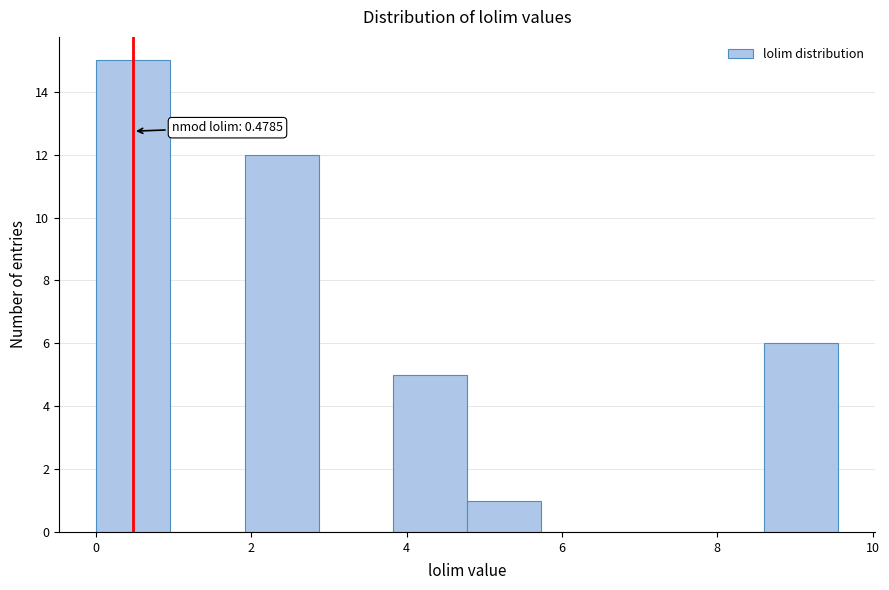

Over which range of the x-axis is the bar tallest?

0.0 to 1.0